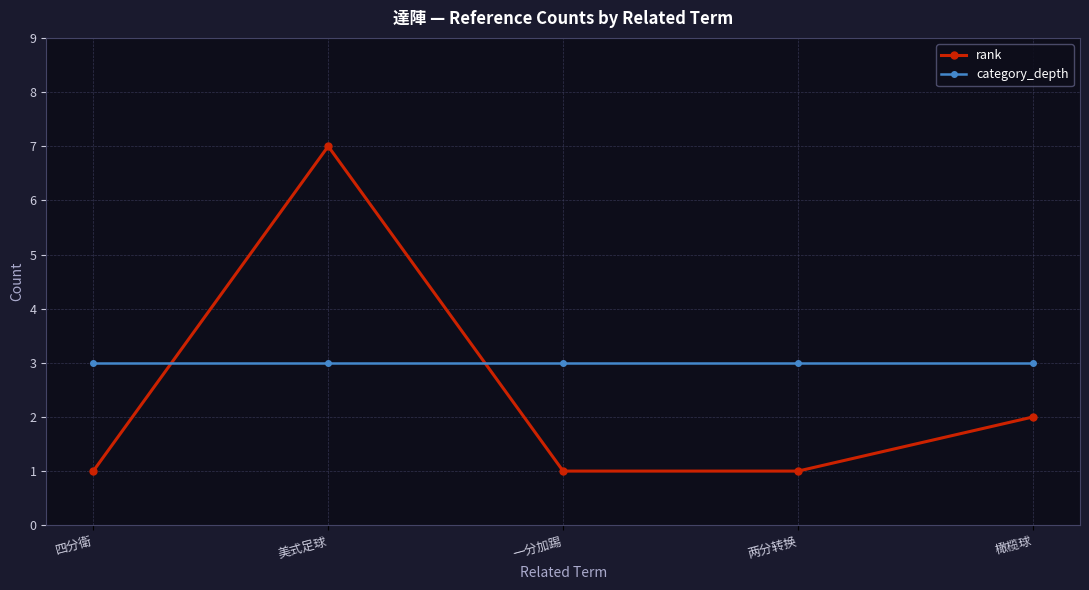

Rank the series by their maximum value, from lowest to highest.

category_depth, rank